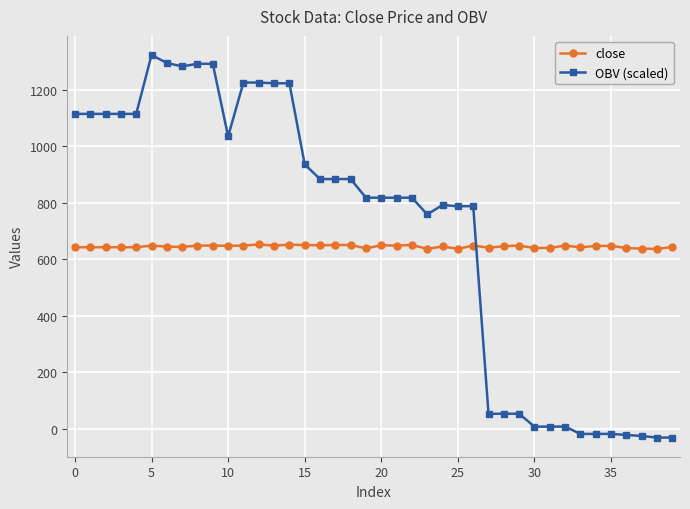

At how many categories does at least one series exceed 240?

40